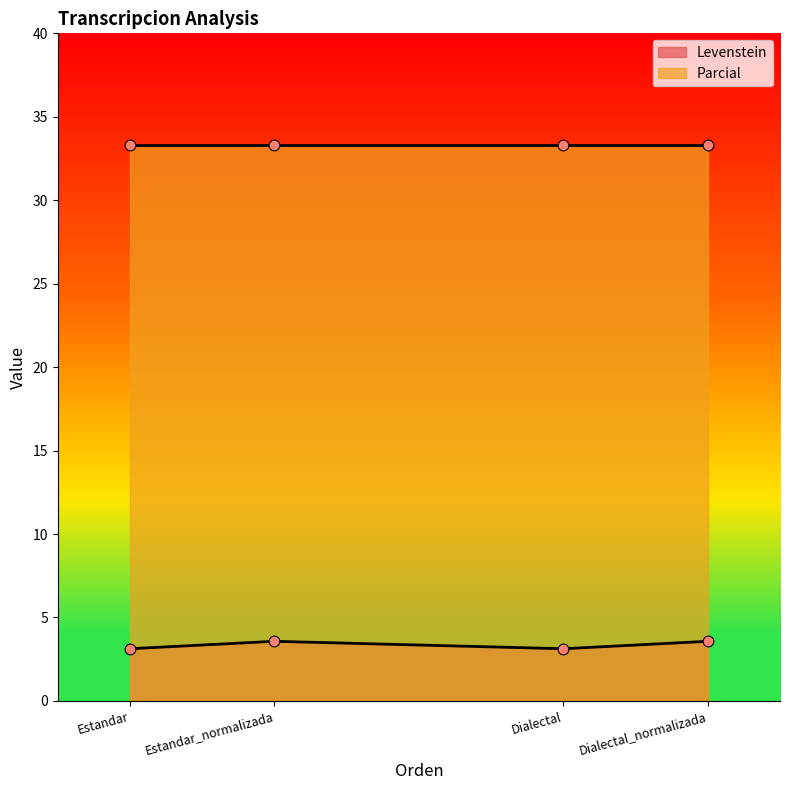

What is the ratio of the value at Estandar_normalizada to the value at Dialectal_normalizada?

1.0